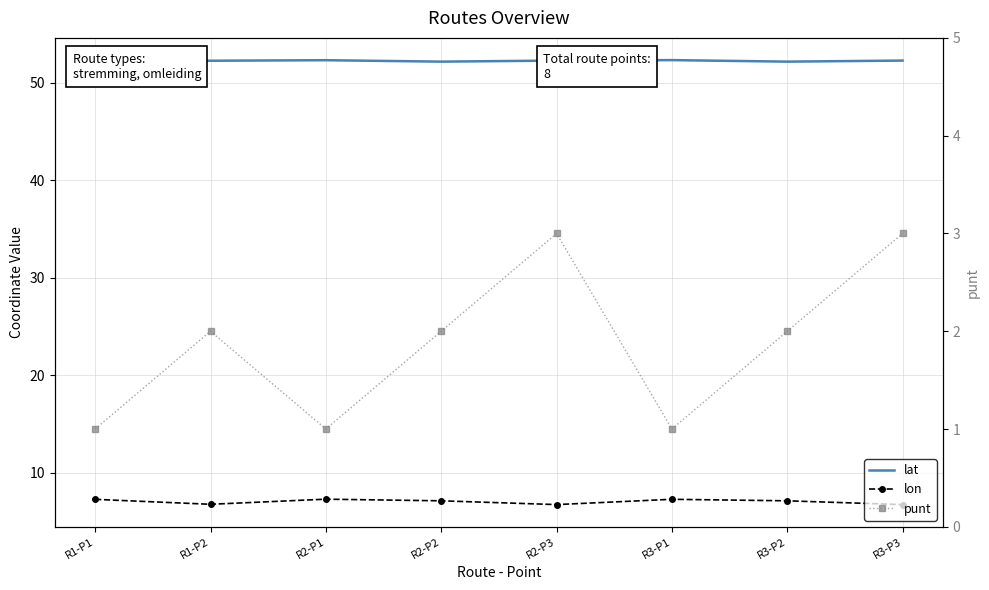

True or false: lon and lat cross at least once.

False